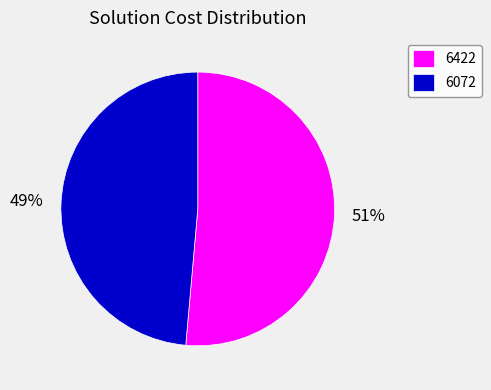

Which has a higher value, 6422 or 6072?

6422